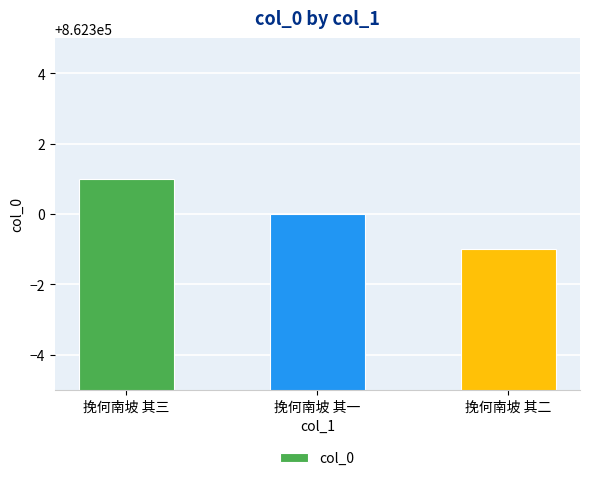

What is the label of the 1st bar from the right?

挽何南坡 其二